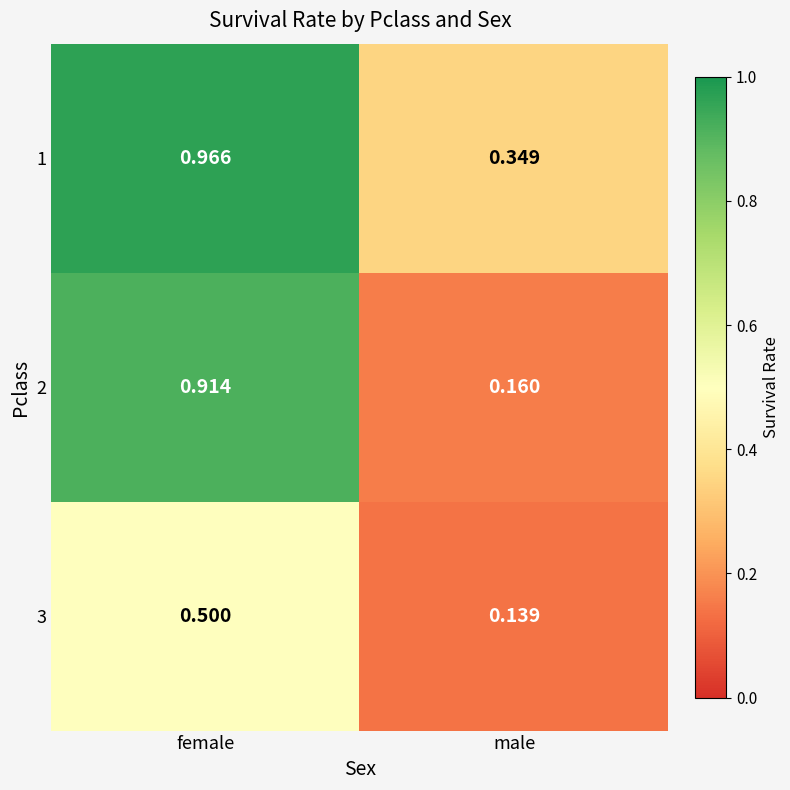

Is the value of 1 at female greater than the value of 2 at male?

Yes